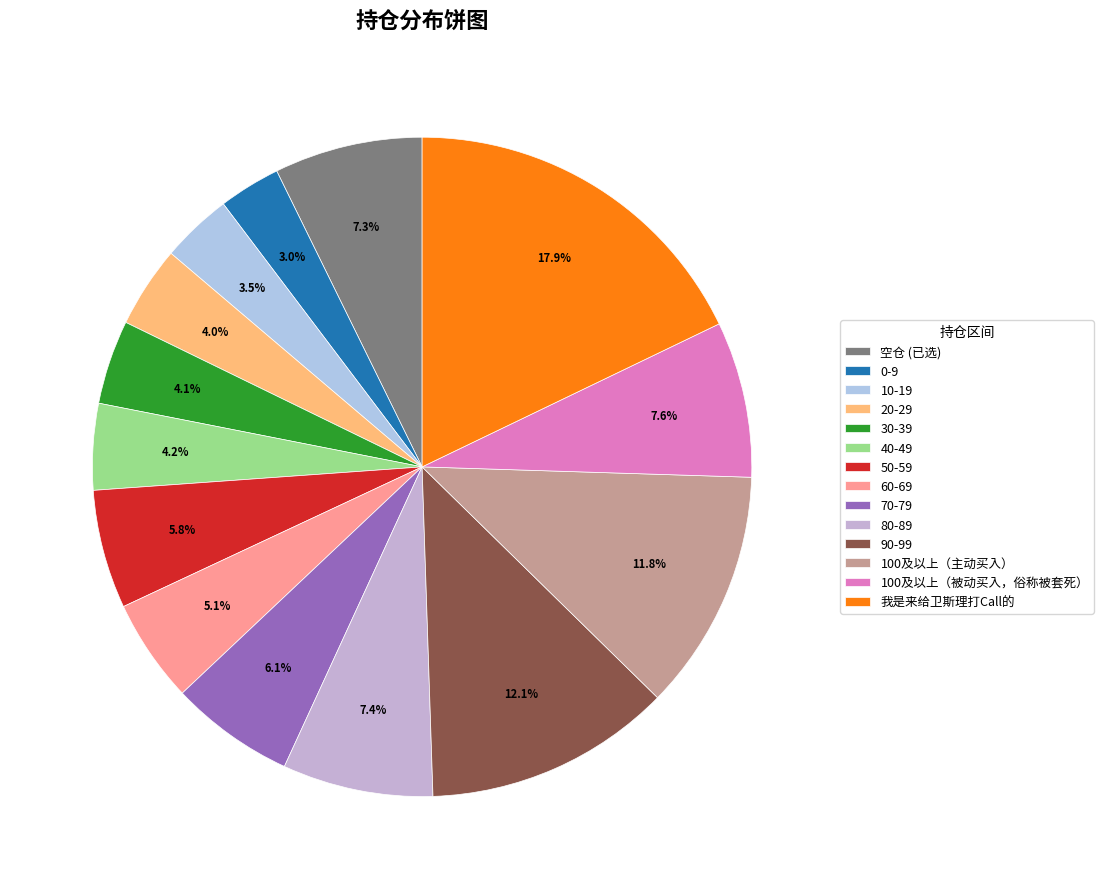

To the nearest percent, what is the average slice percentage?

7%